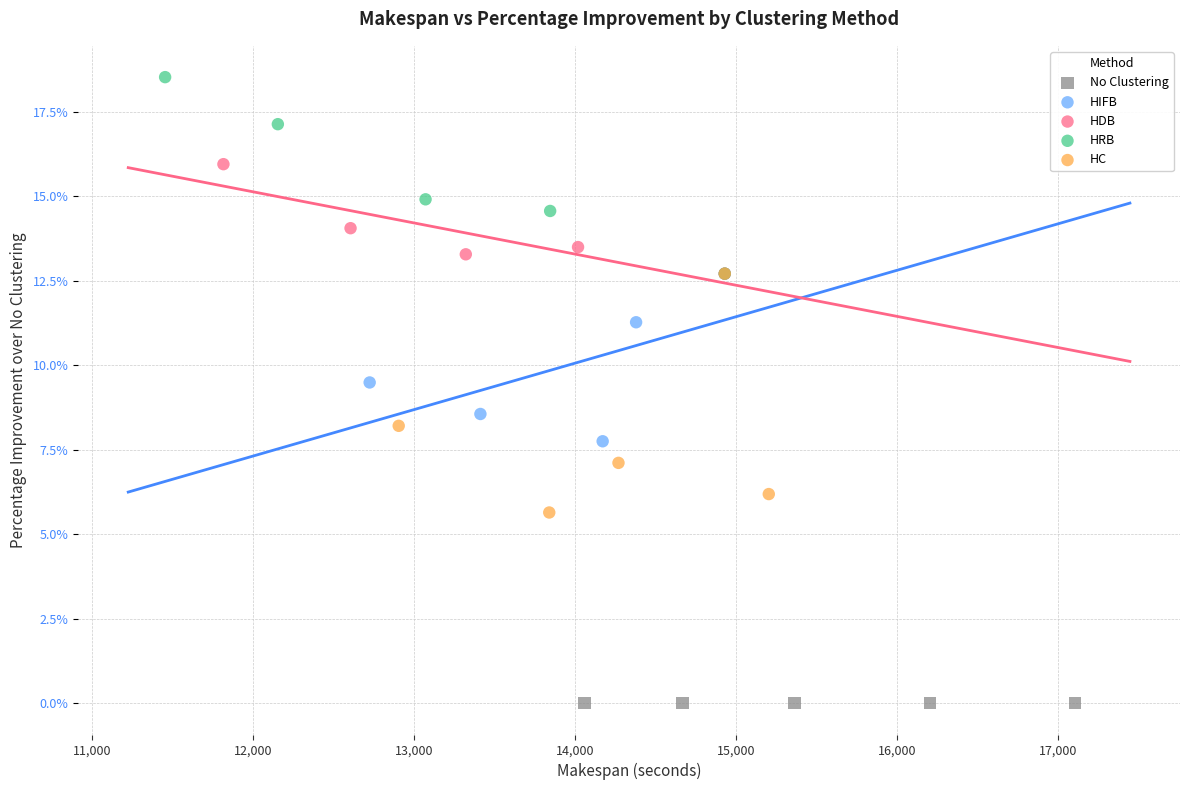

Which series contains the lowest Y value?

No Clustering